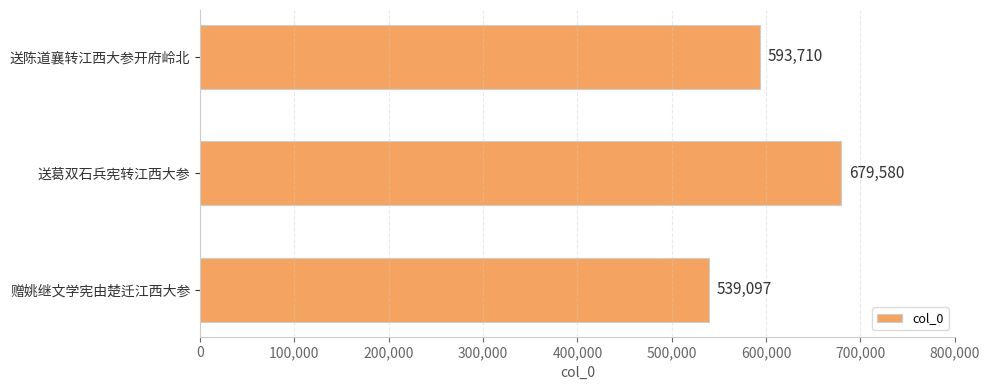

List the labels in order of value, largest first.

送葛双石兵宪转江西大参, 送陈道襄转江西大参开府岭北, 赠姚继文学宪由楚迁江西大参